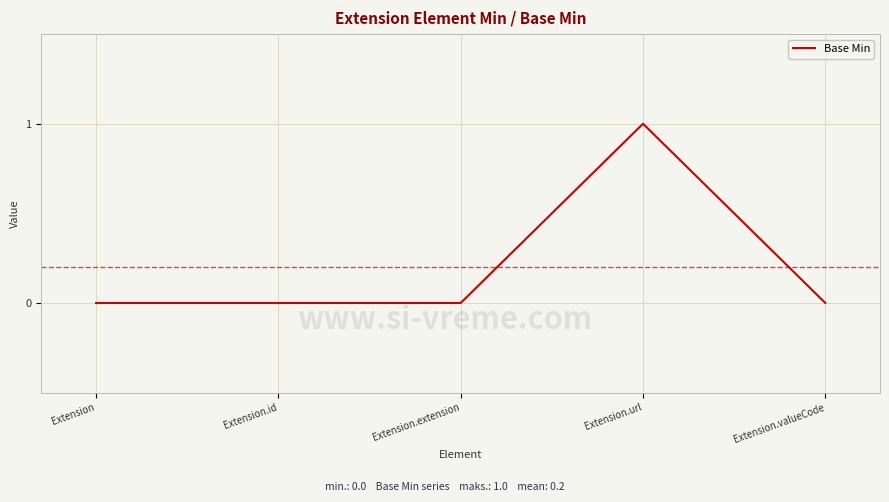

Reading right to left, extract all data points from this chart.

Extension.valueCode=0	Extension.url=1	Extension.extension=0	Extension.id=0	Extension=0